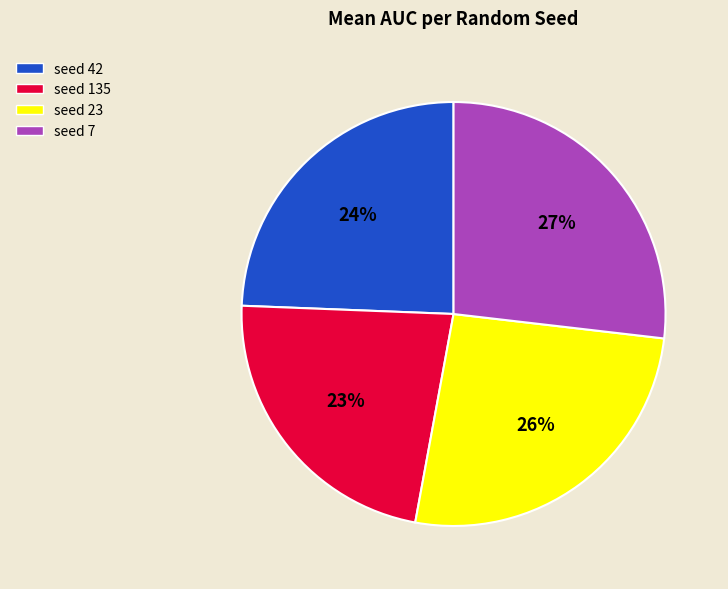

Is there any slice that represents more than half of the pie?

No